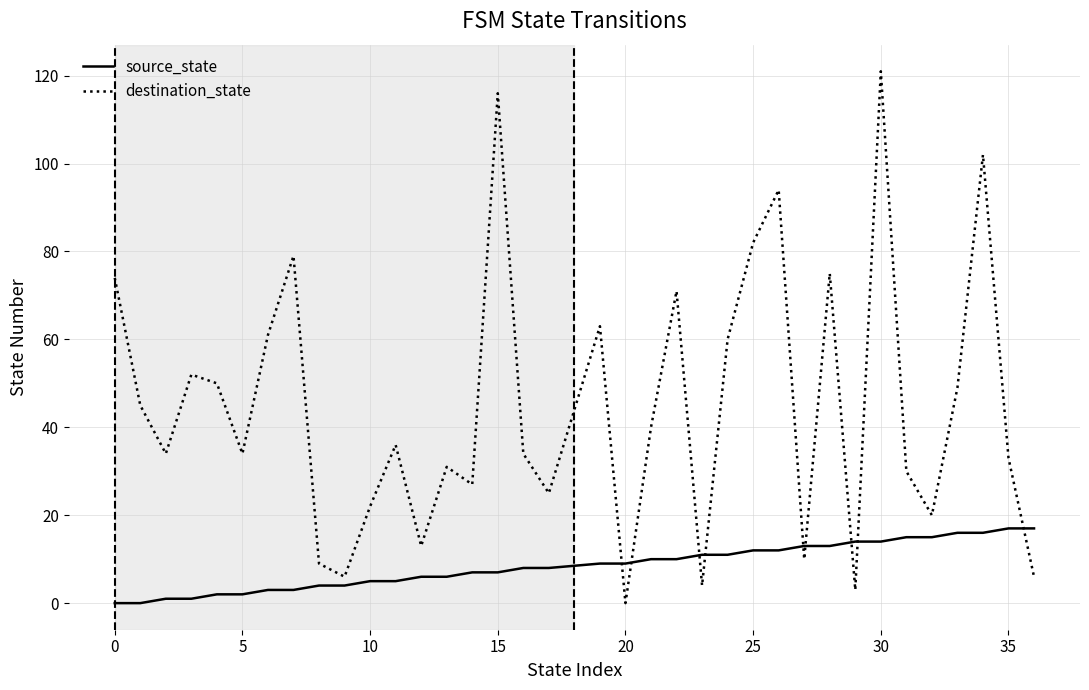

Rank the series by their maximum value, from lowest to highest.

source_state, destination_state